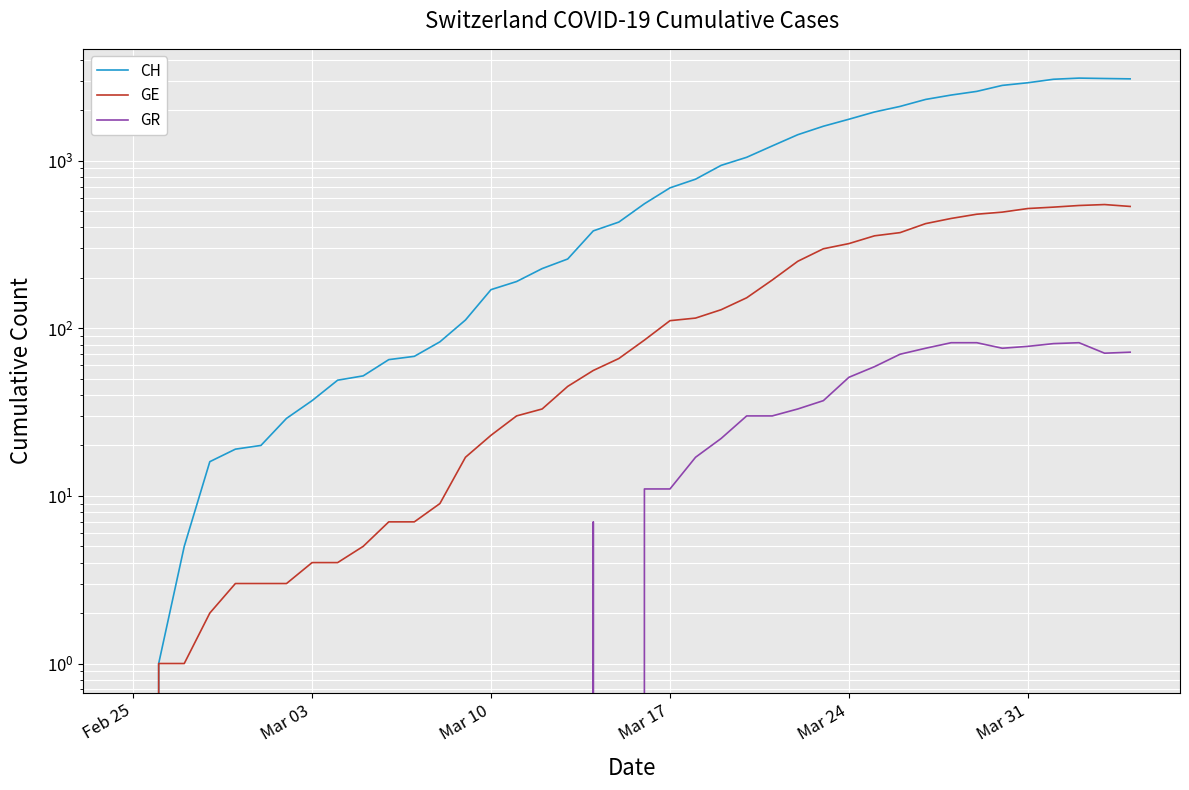

What are all the series names shown in the legend?

CH, GE, GR